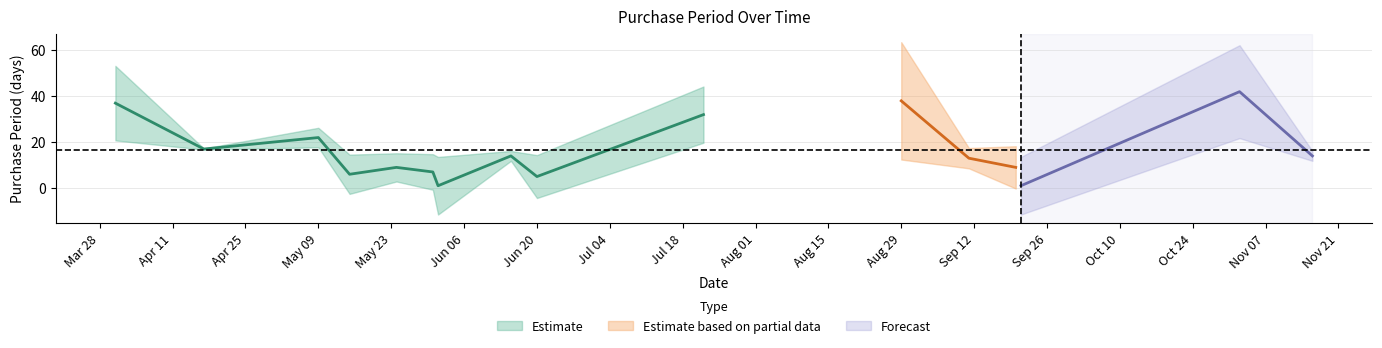

True or false: there are more than 0 points higher than both neighbors.

True